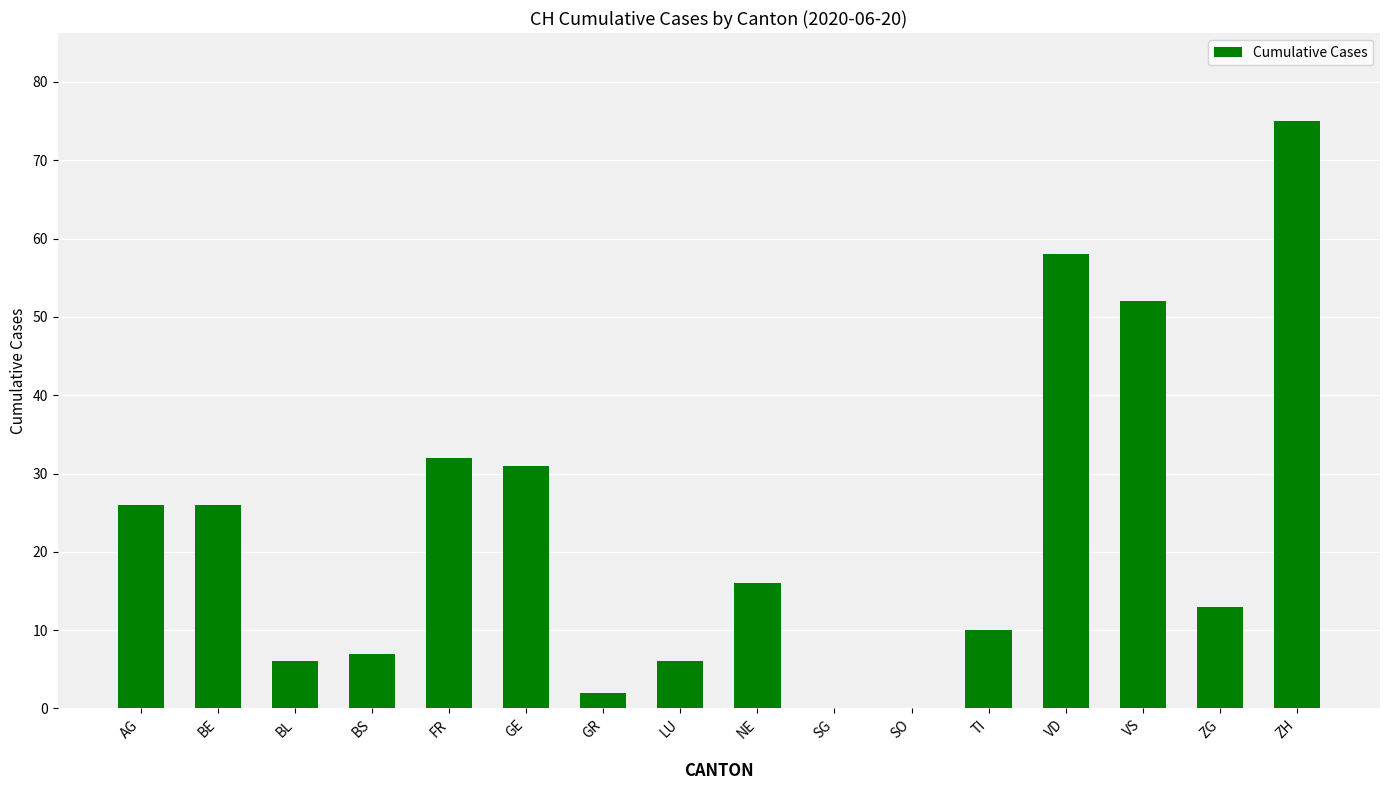

Which has a higher value, ZG or VD?

VD